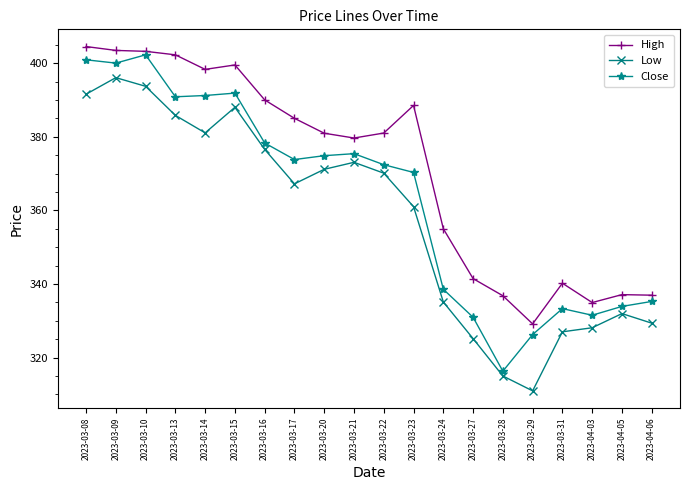

Which series changed the most between 2023-03-13 and 2023-03-23?

Low